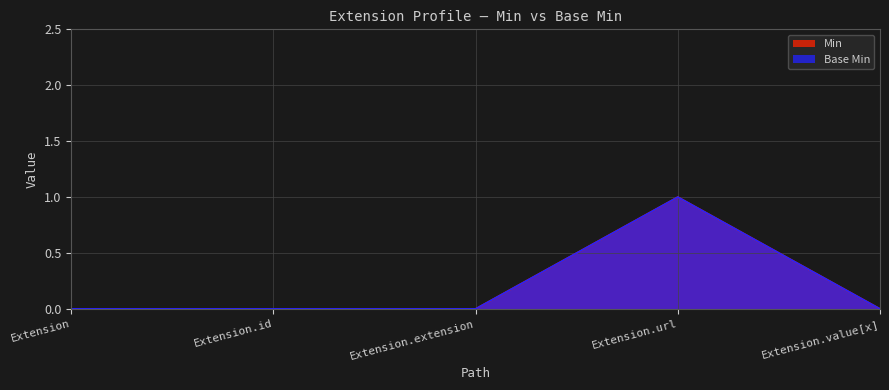

Reading left to right, extract all data points from this chart.

Min: Extension=0	Extension.id=0	Extension.extension=0	Extension.url=1	Extension.value[x]=0
Base Min: Extension=0	Extension.id=0	Extension.extension=0	Extension.url=1	Extension.value[x]=0